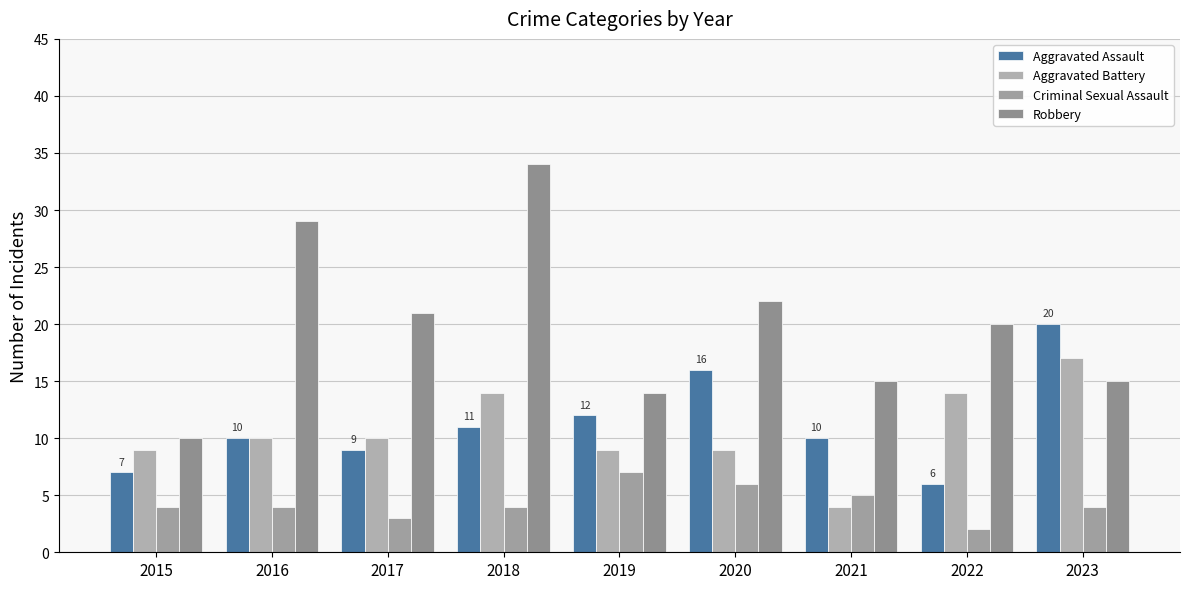

Reading left to right, extract all data points from this chart.

Aggravated Assault: 7	10	9	11	12	16	10	6	20
Aggravated Battery: 9	10	10	14	9	9	4	14	17
Criminal Sexual Assault: 4	4	3	4	7	6	5	2	4
Robbery: 10	29	21	34	14	22	15	20	15